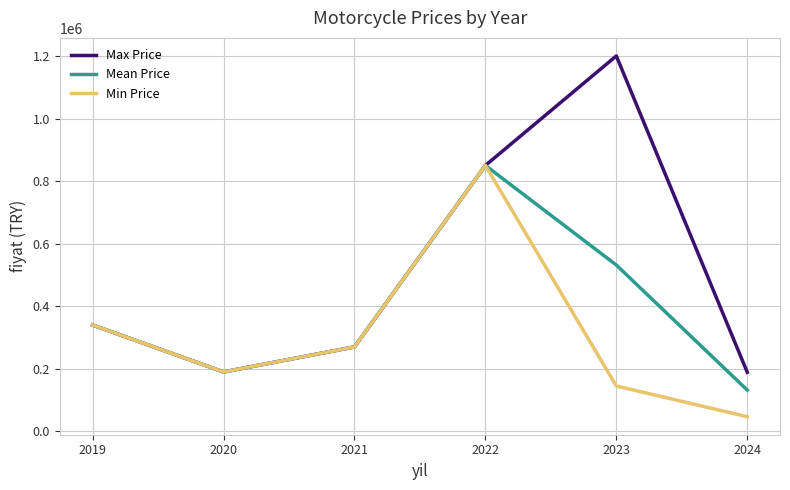

What are all the series names shown in the legend?

Max Price, Mean Price, Min Price